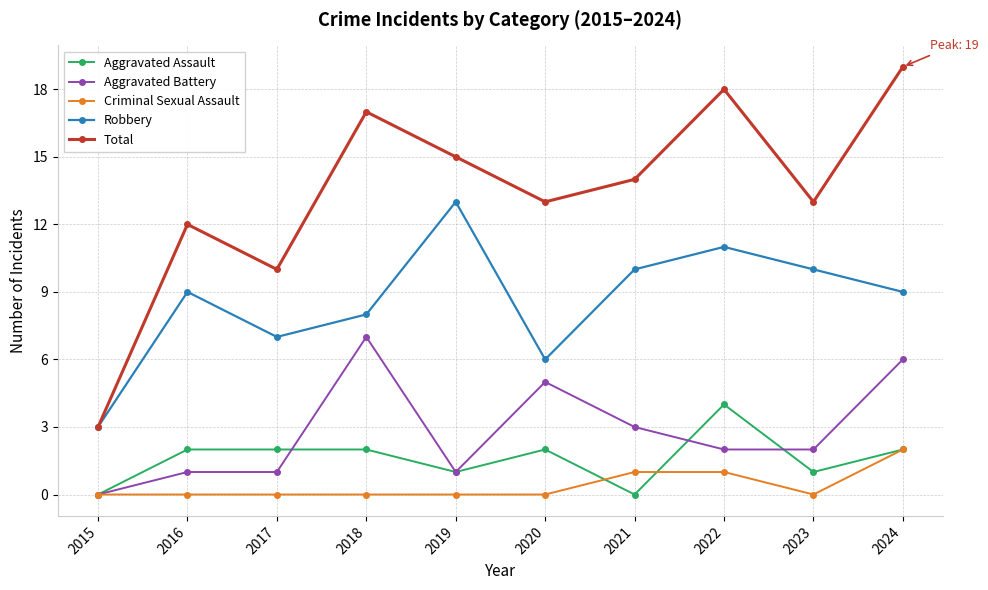

What is the value of the Aggravated Assault point at the 8th from the left?

4